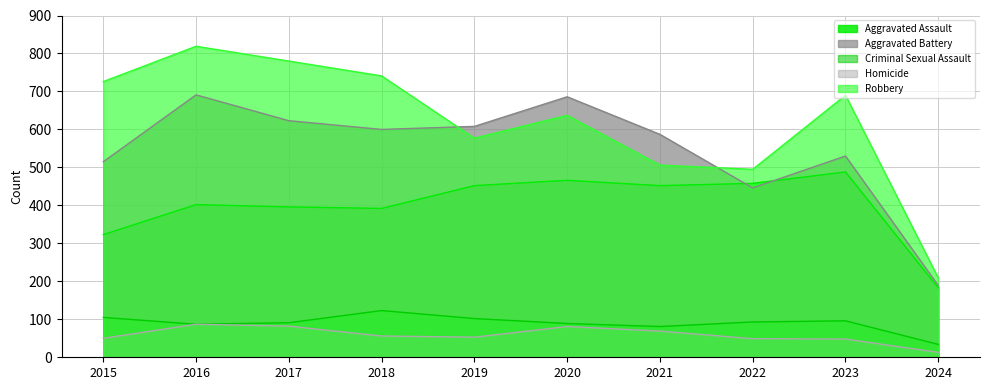

Count the number of categories in the chart.

10